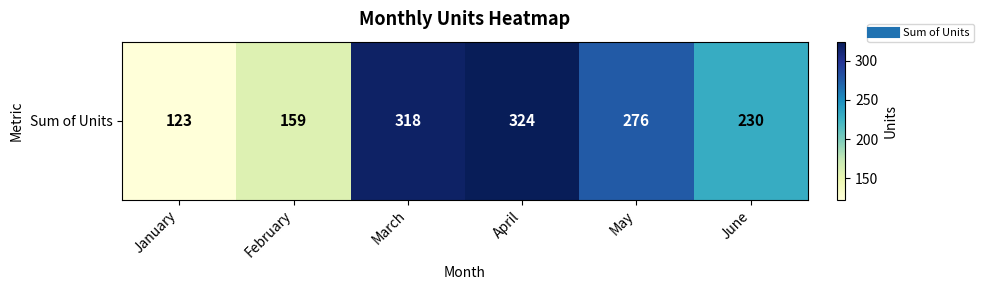

The value at May is 159. True or false?

False